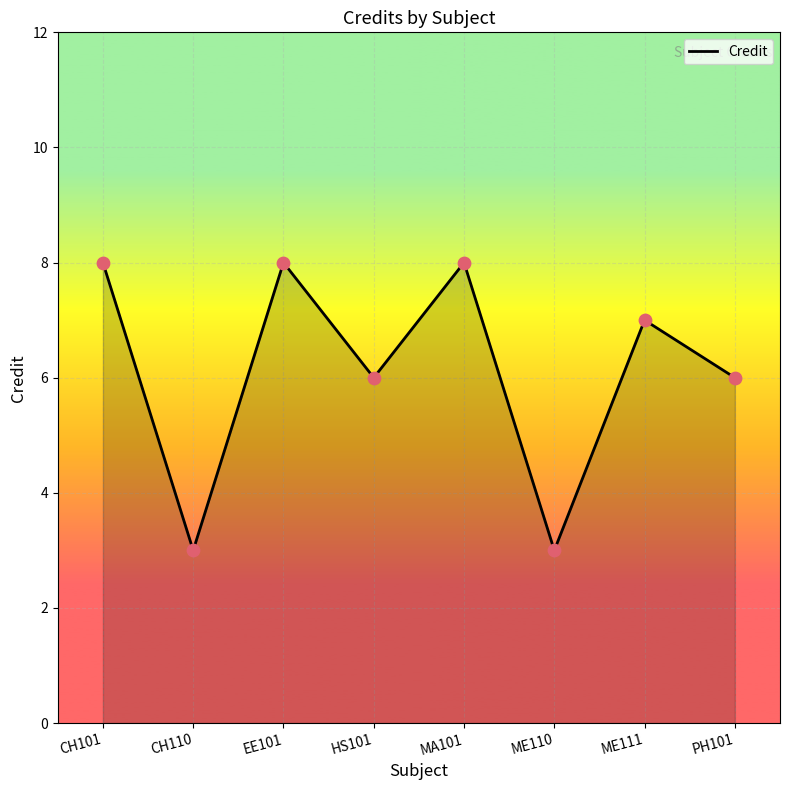

Approximately how many times larger is the value at ME110 compared to HS101?

0.5